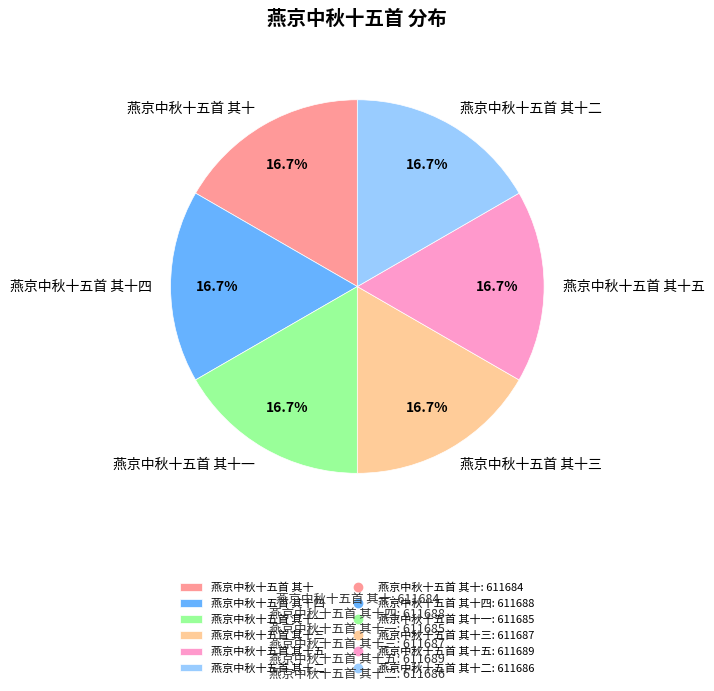

How many segments does this pie chart have?

6